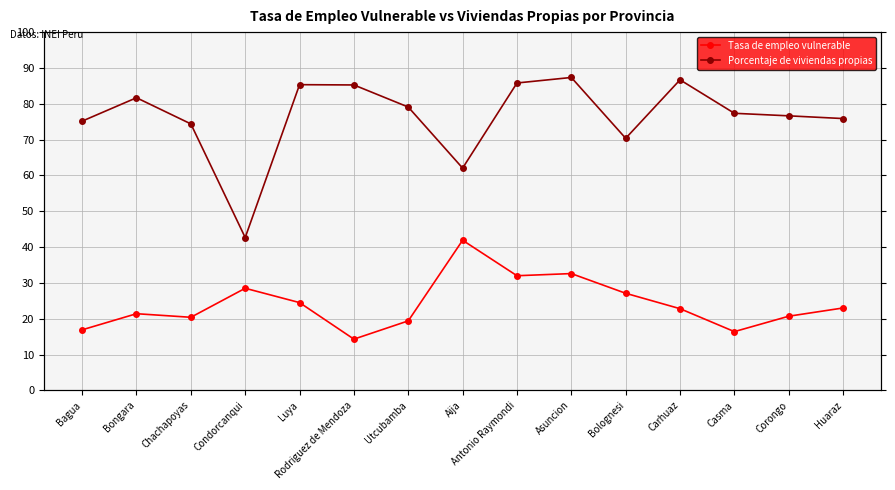

What is the average value of the Tasa de empleo vulnerable series?

24.1